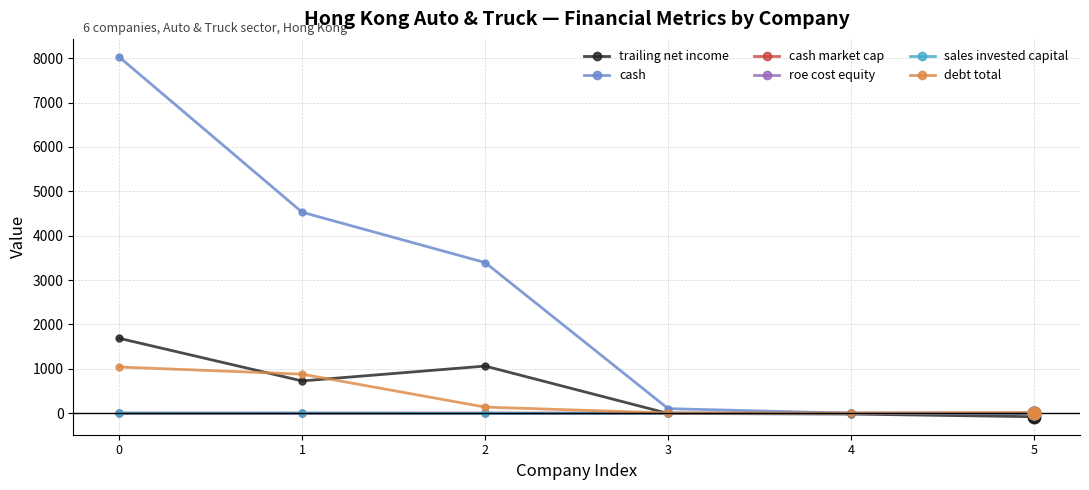

True or false: trailing net income has more than 0 points higher than both neighbors.

True